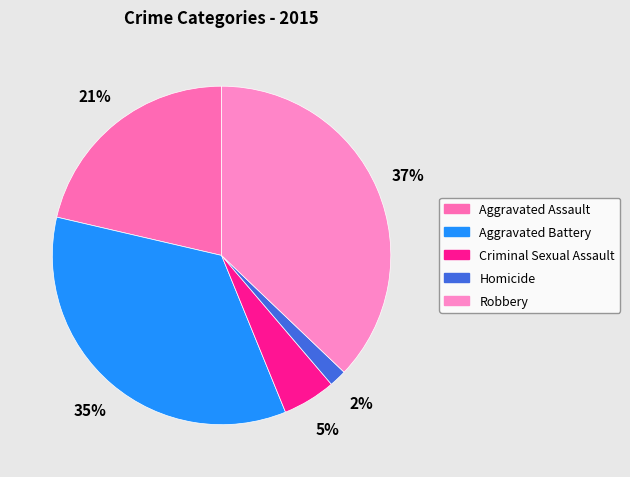

To the nearest percent, what percentage of the pie is Homicide?

2%